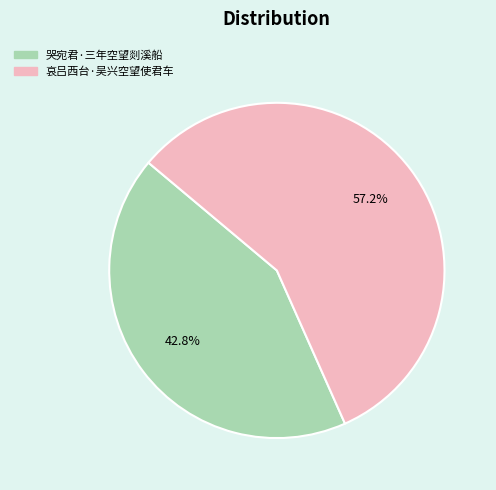

What percentage is NOT represented by 哀吕西台·吴兴空望使君车?

42.8%